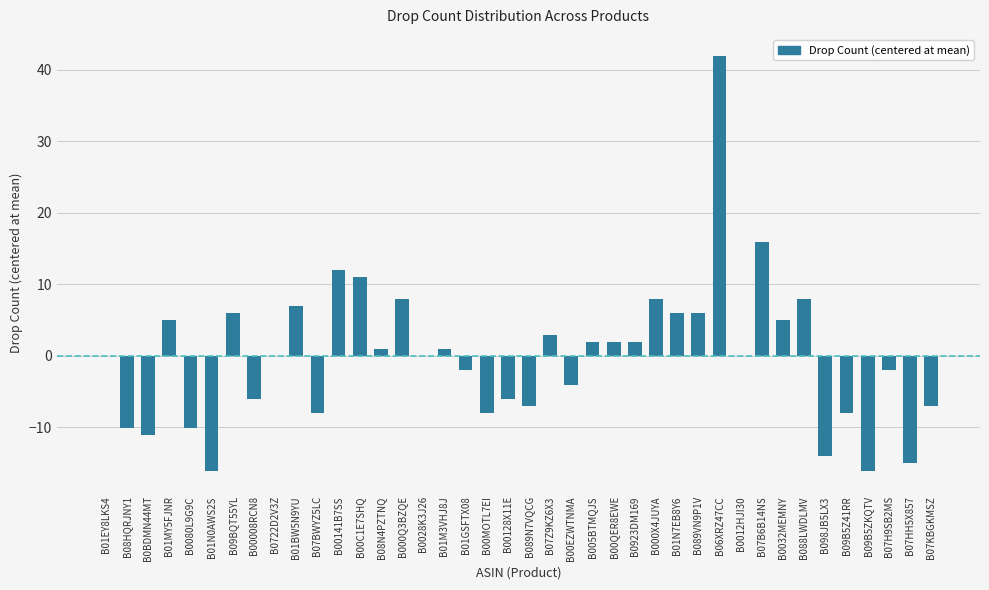

Is it true that the value at B00128X11E is -3.3?

False